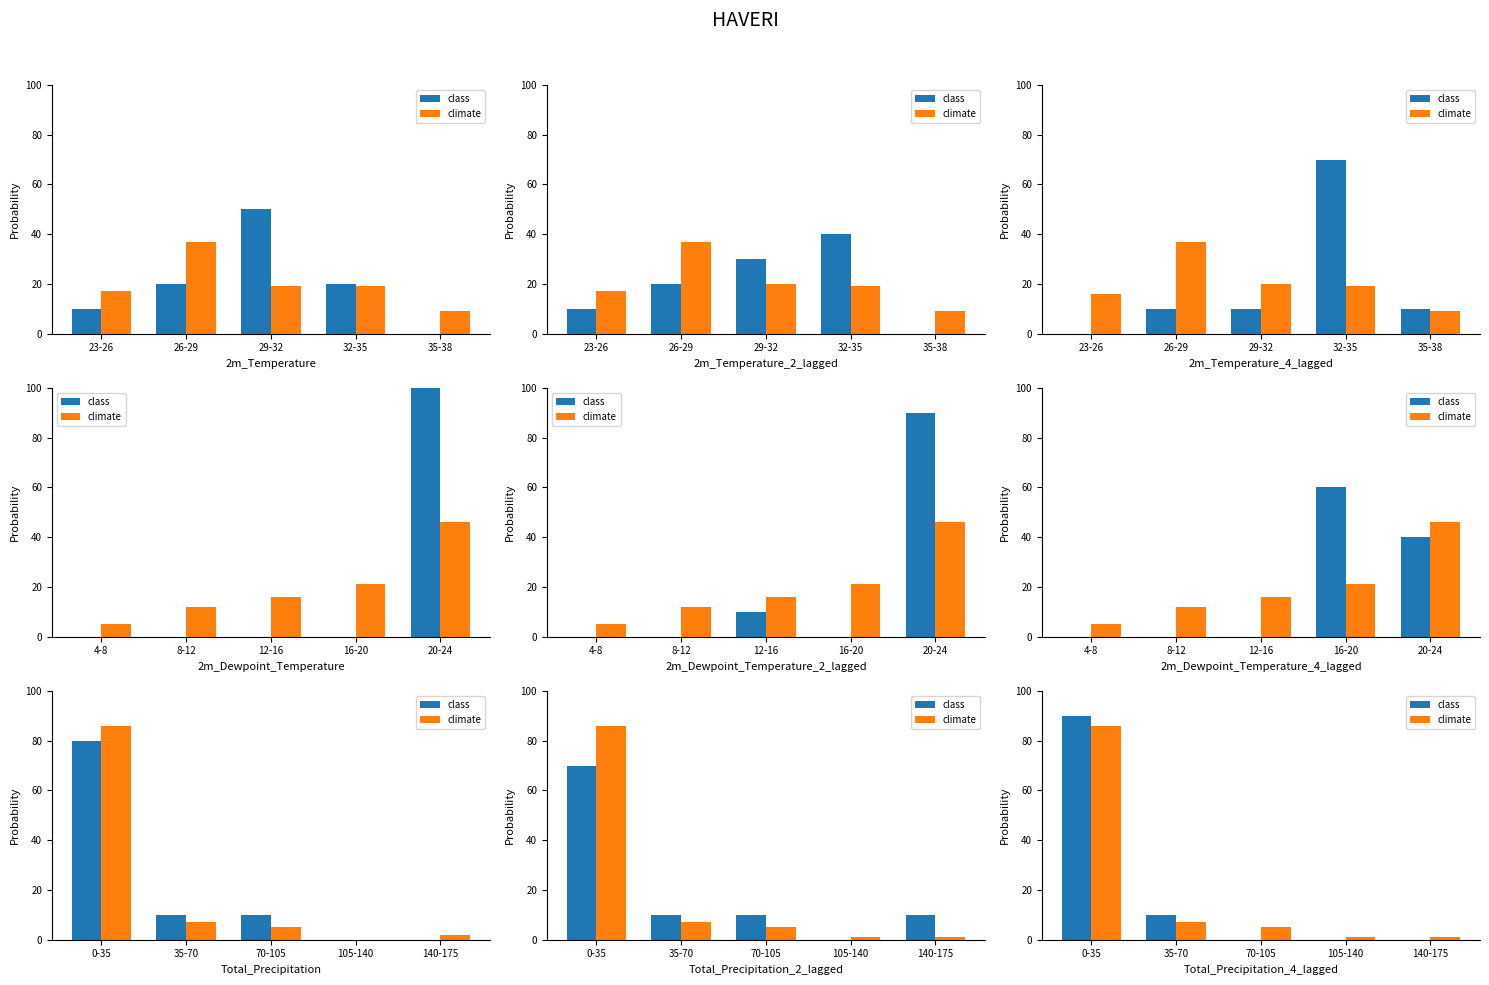

True or false: class has a value of 10 at 35-70.

True